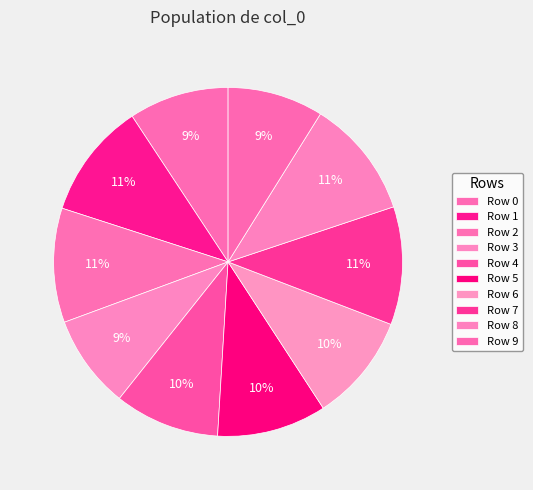

Which slice is the largest?

8